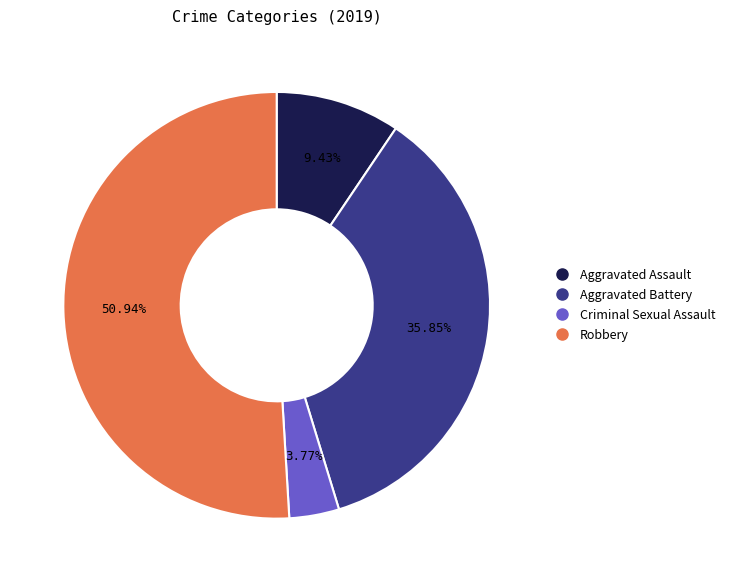

To the nearest percent, what is the difference between the largest and smallest slice percentages?

47%